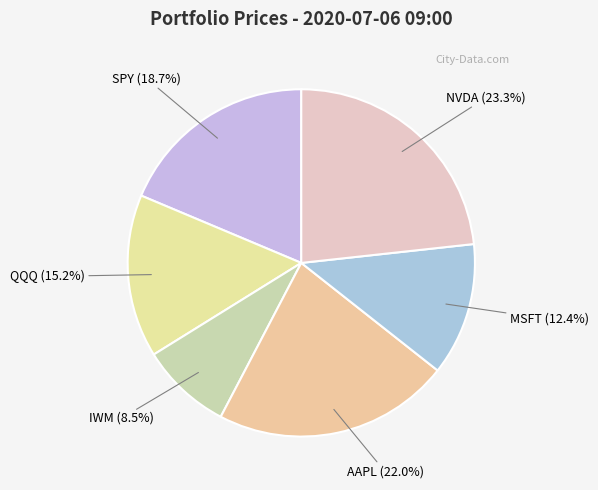

What is the smallest slice in the pie chart?

IWM